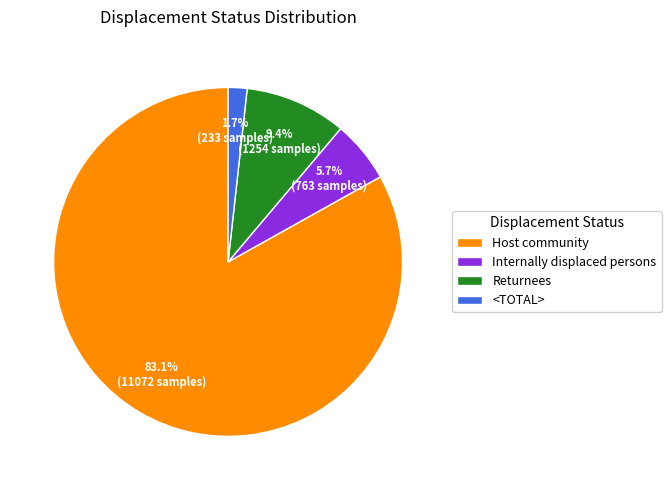

To the nearest percent, what percentage of the pie is Internally displaced persons?

6%